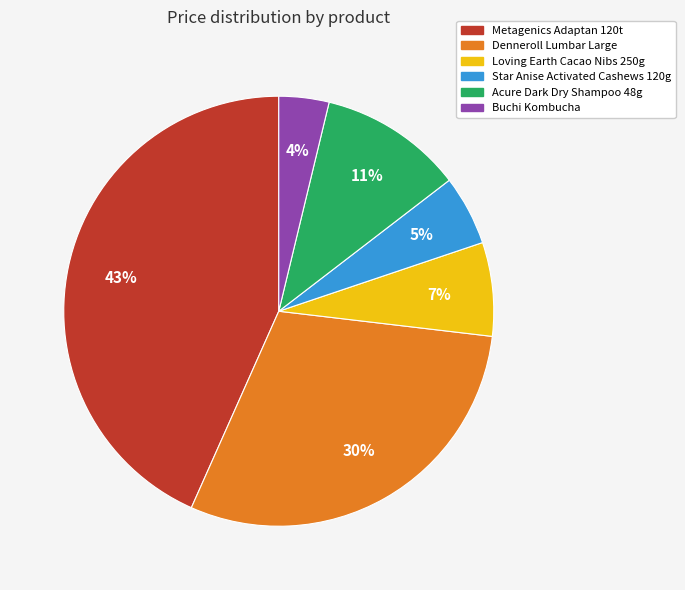

How many slices are in this pie chart?

6